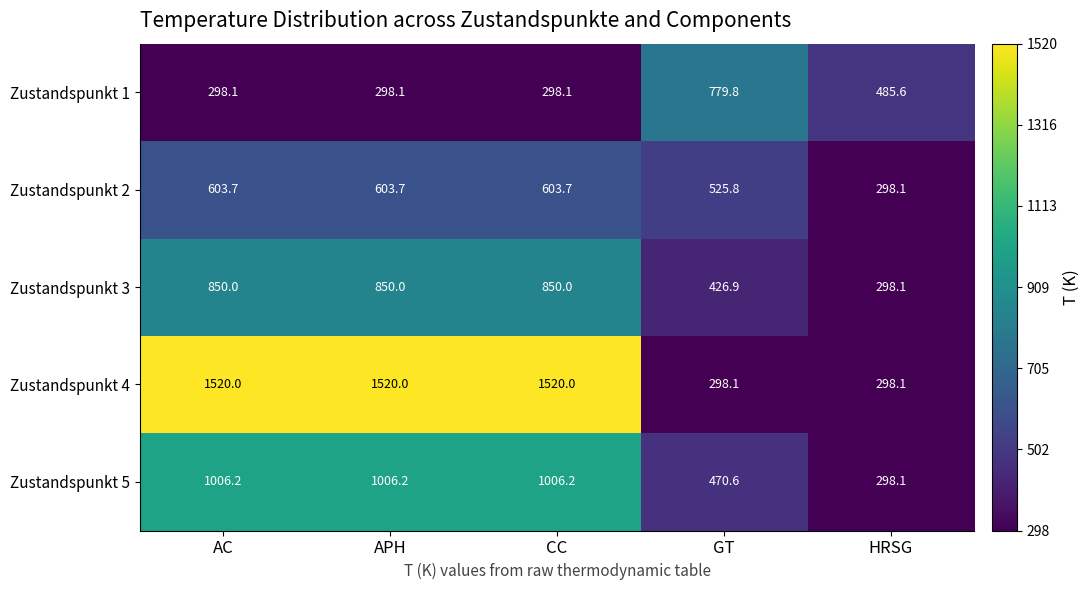

What is the sum of all Zustandspunkt 2 values?

2635.0